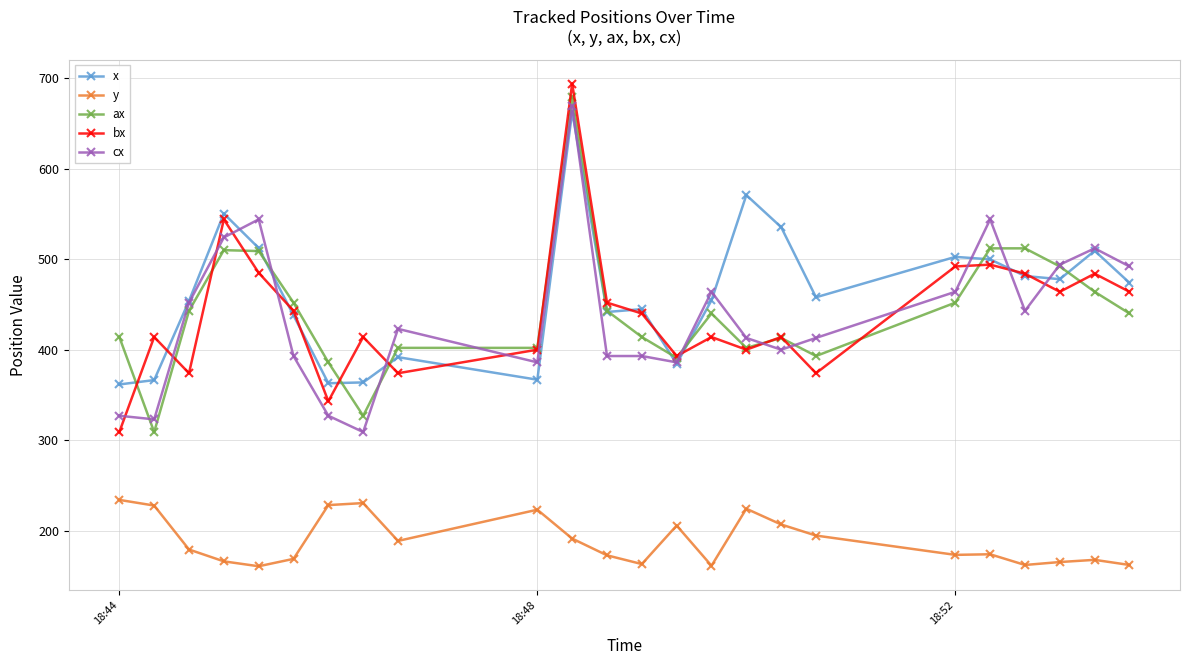

True or false: cx and y cross at least once.

False